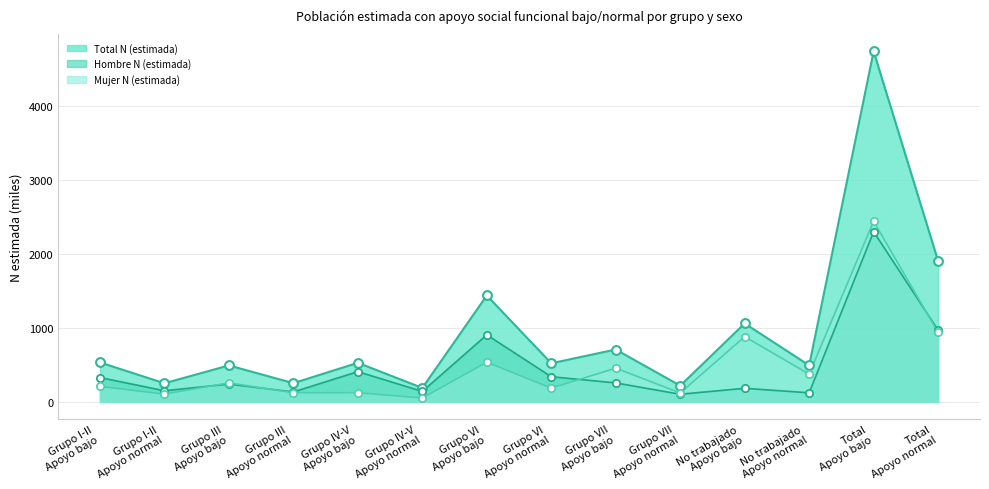

Which series has the largest Y range (max minus min)?

Total N (estimada)